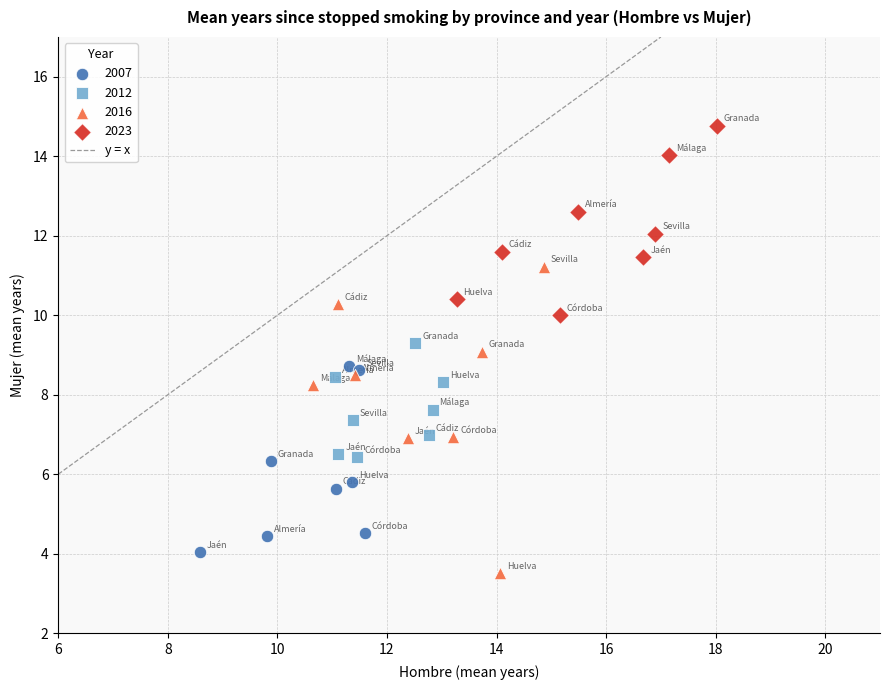

Which series has the widest spread of Y values?

2016